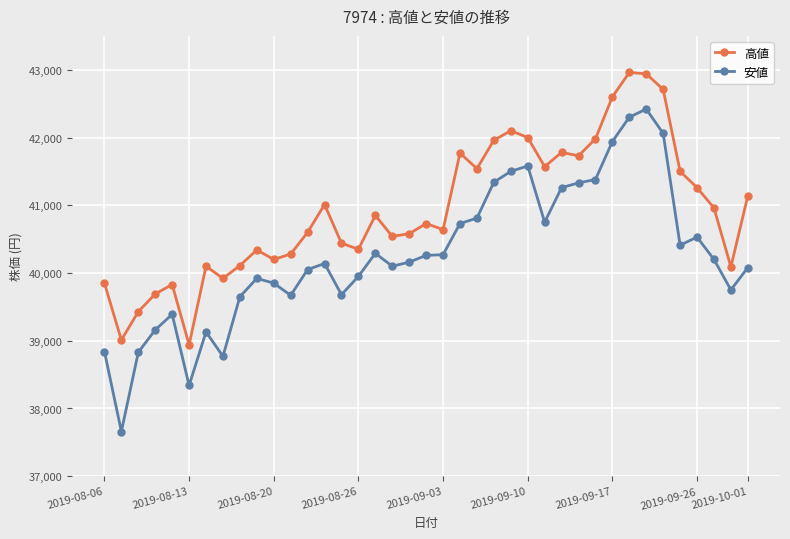

True or false: 高値 and 安値 intersect in this chart.

False